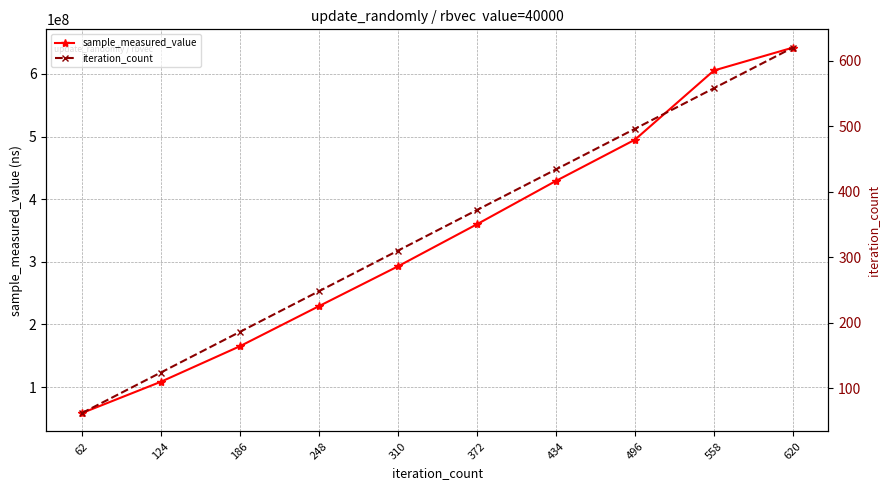

What is the value of the iteration_count point at the 9th from the left?

558